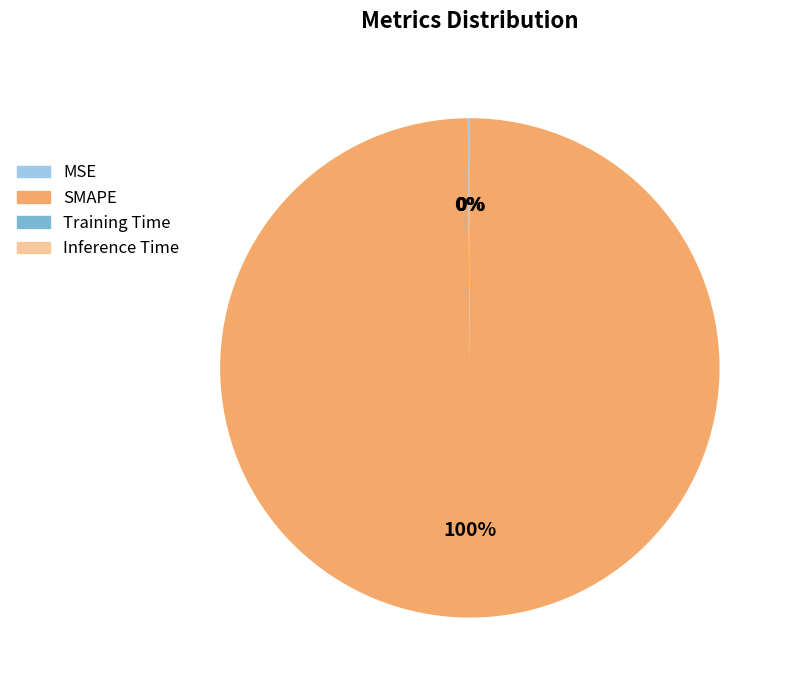

Is SMAPE the majority of the pie?

Yes